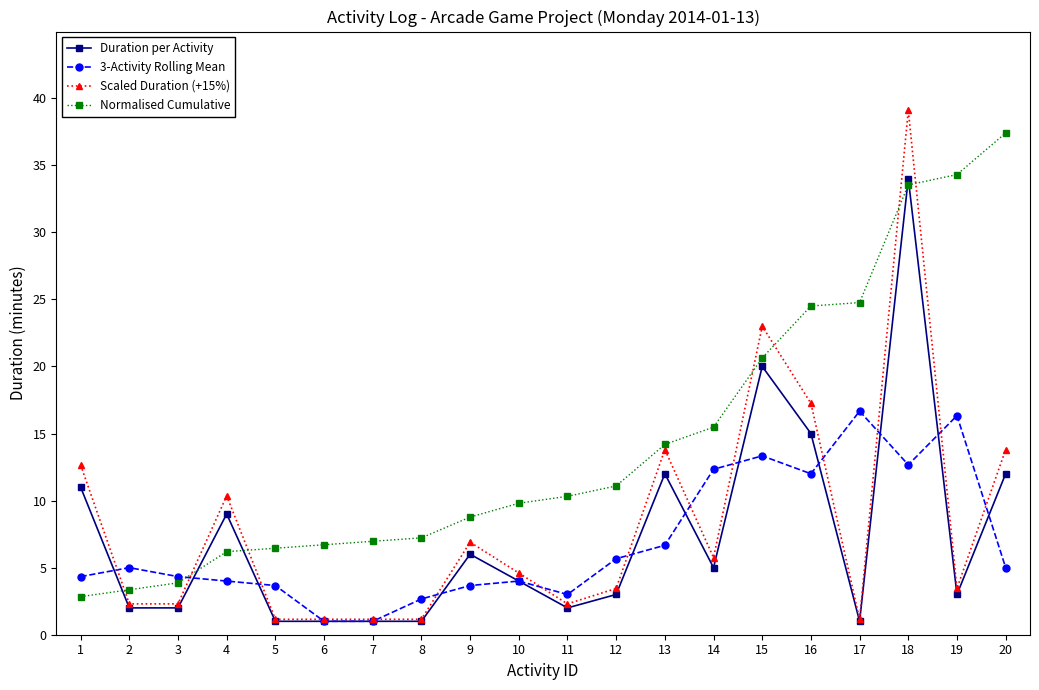

True or false: Scaled Duration (+15%) has more than 0 interior local peaks.

True